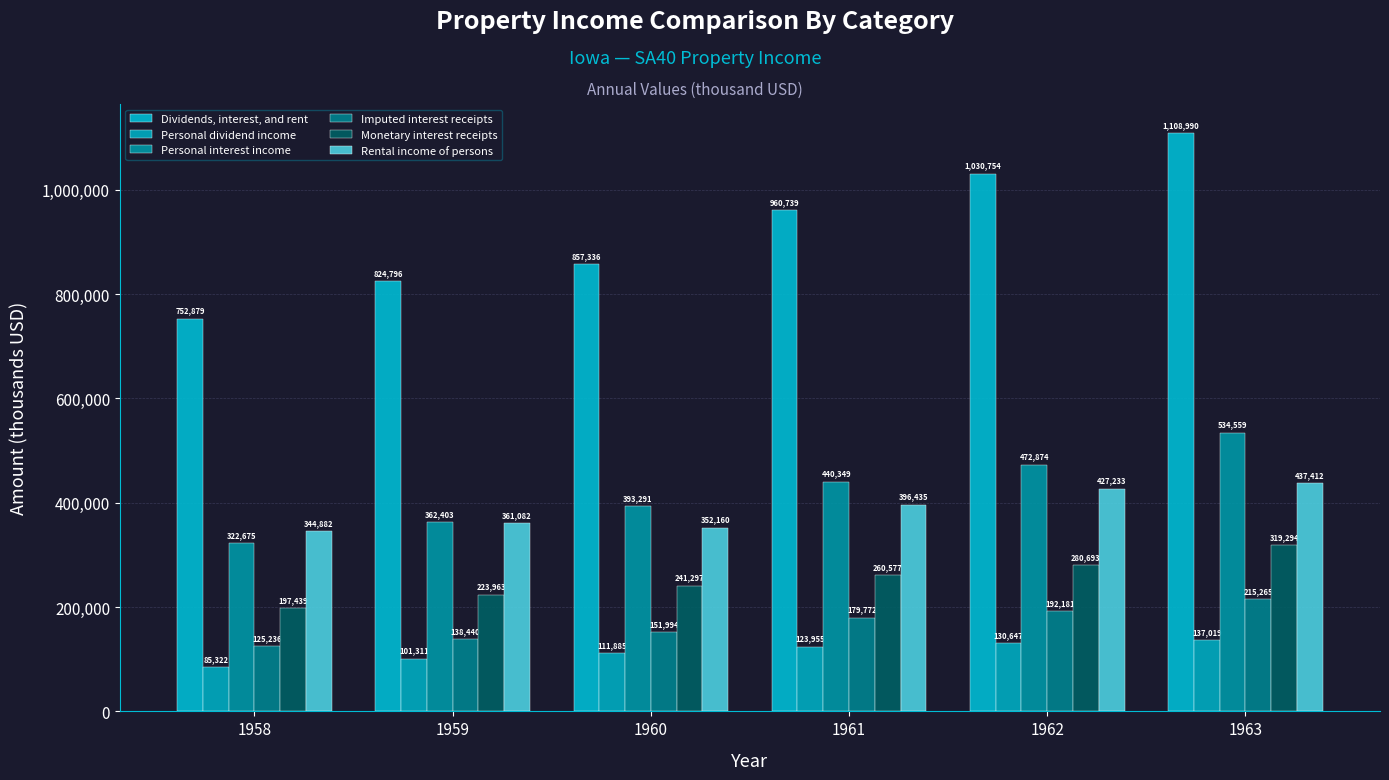

The Monetary interest receipts series shows 135026 at 1961. True or false?

False